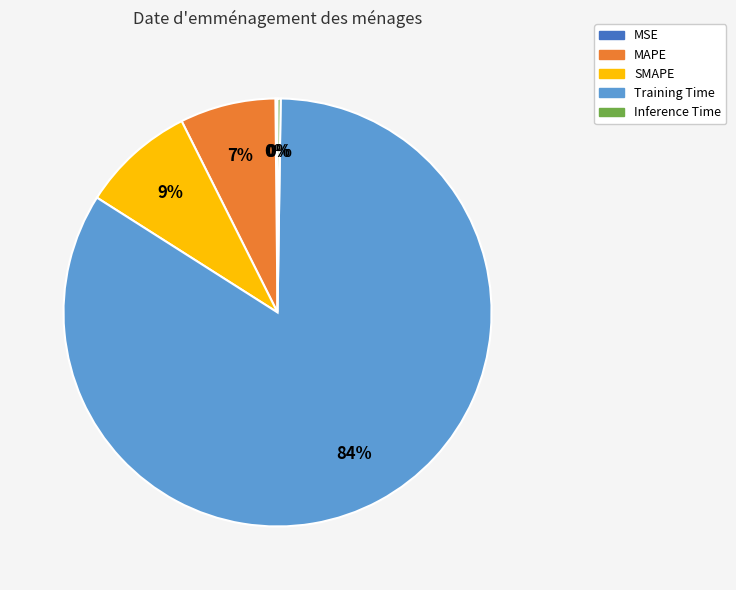

Which slice is the largest?

Training Time